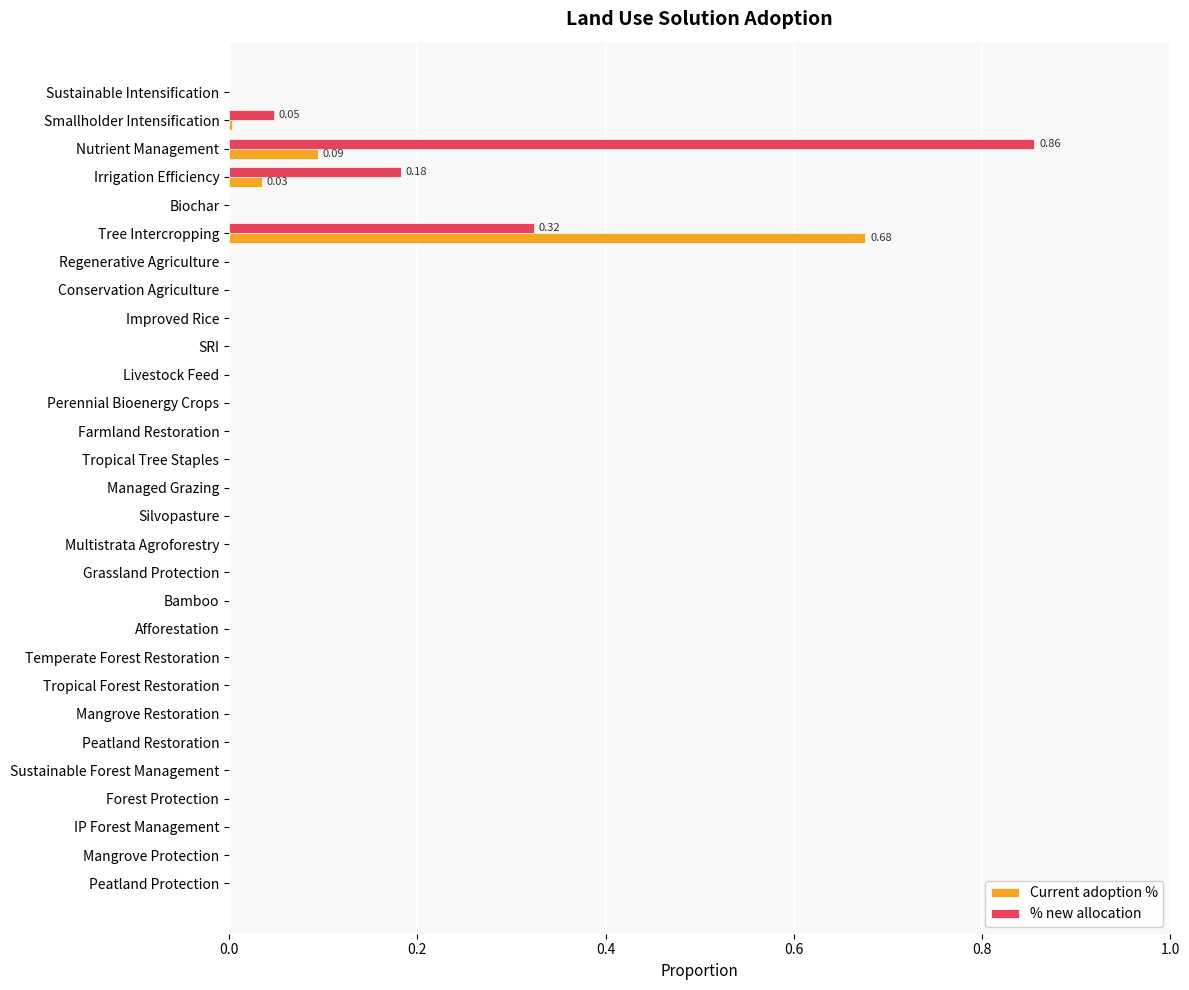

At which category is the sum across all series the highest?

Tree Intercropping